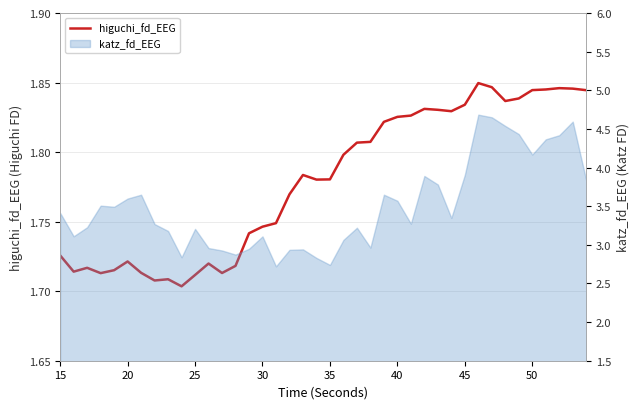

True or false: there are more than 2 points higher than both neighbors.

True